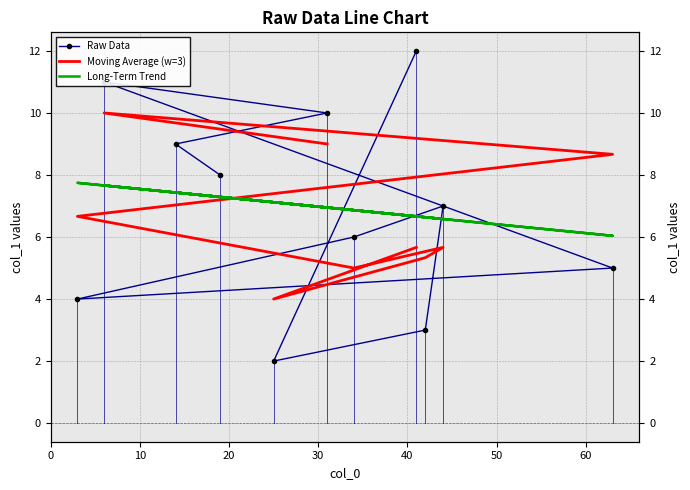

What is the smallest value displayed?

2.0